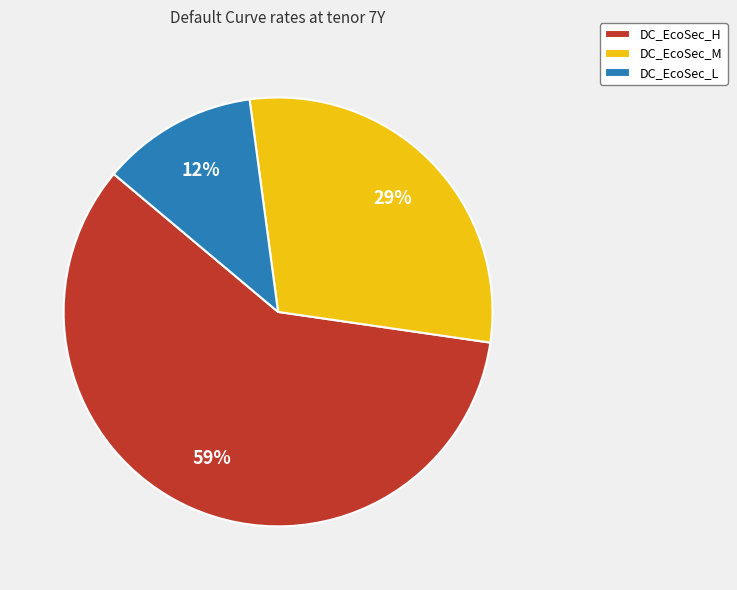

Between DC_EcoSec_L and DC_EcoSec_H, which is larger?

DC_EcoSec_H